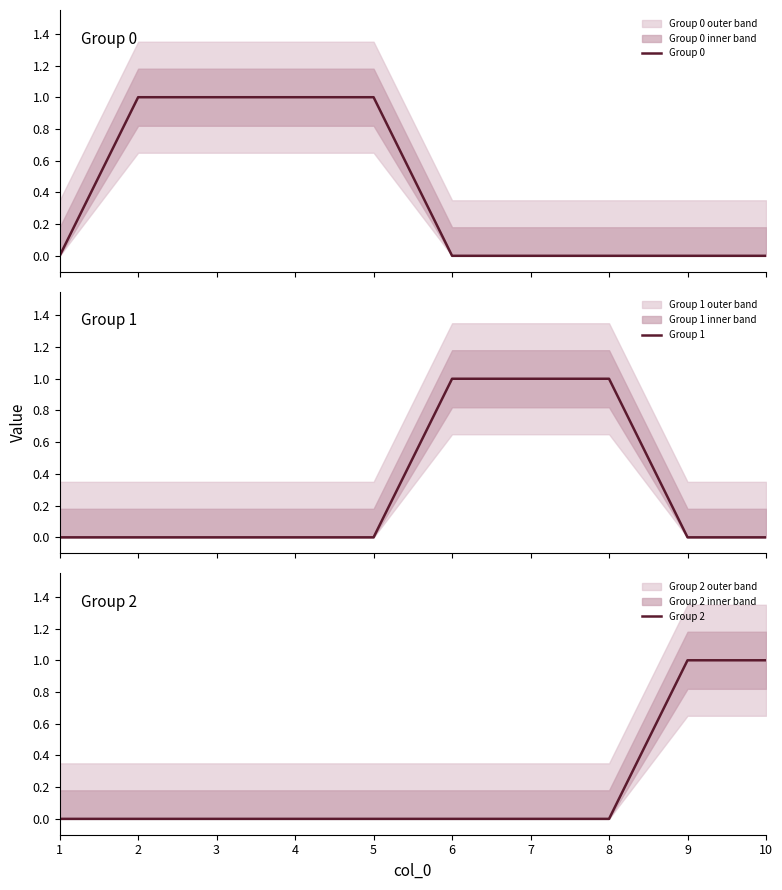

Which series has the largest range (max minus min)?

Group 0